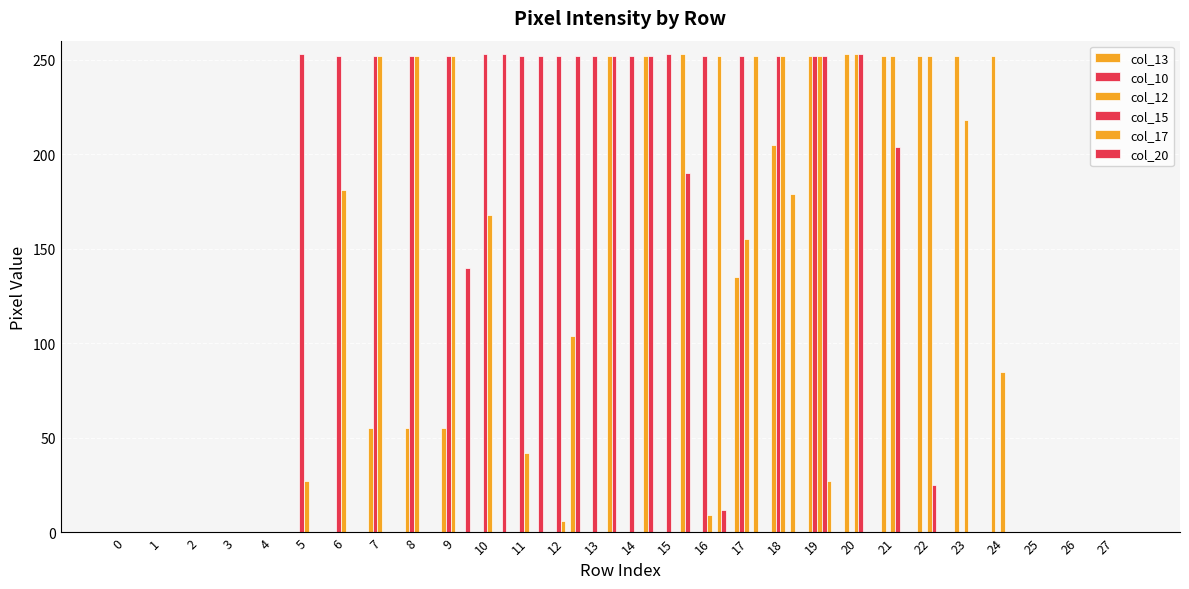

At 3, list the series in order from largest to smallest.

col_13, col_10, col_12, col_15, col_17, col_20